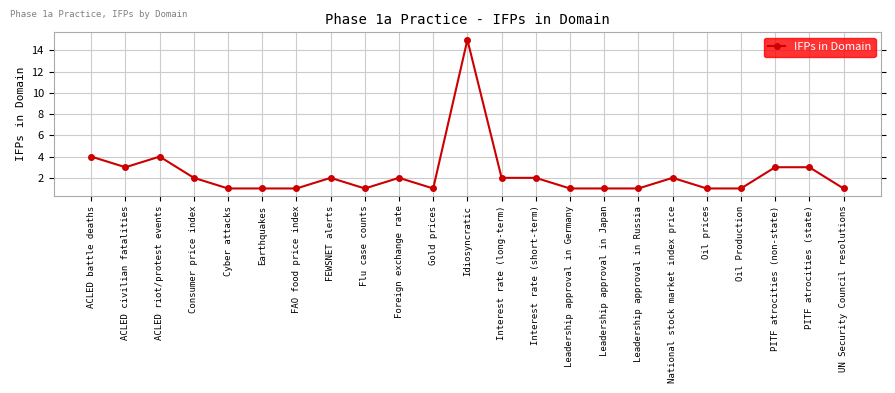

What is the difference between the maximum and second lowest values?

14